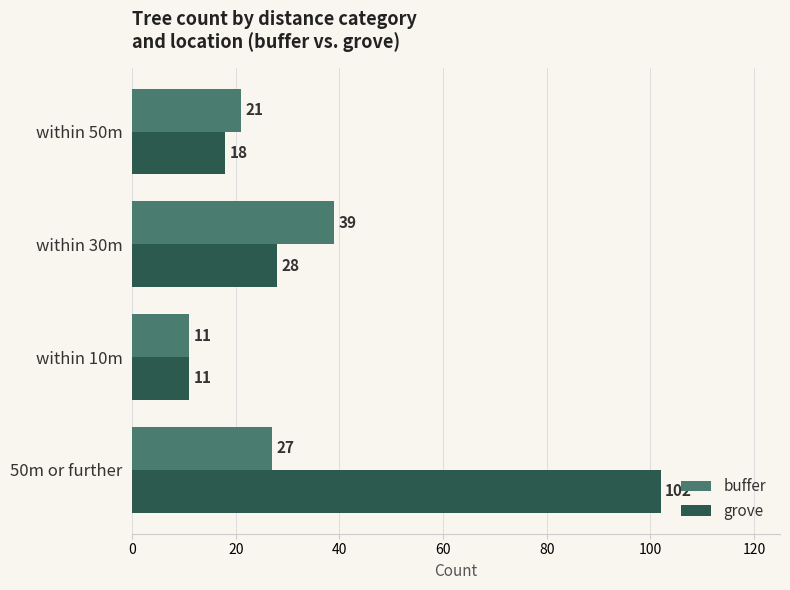

How many buffer values are between 21 and 39?

3